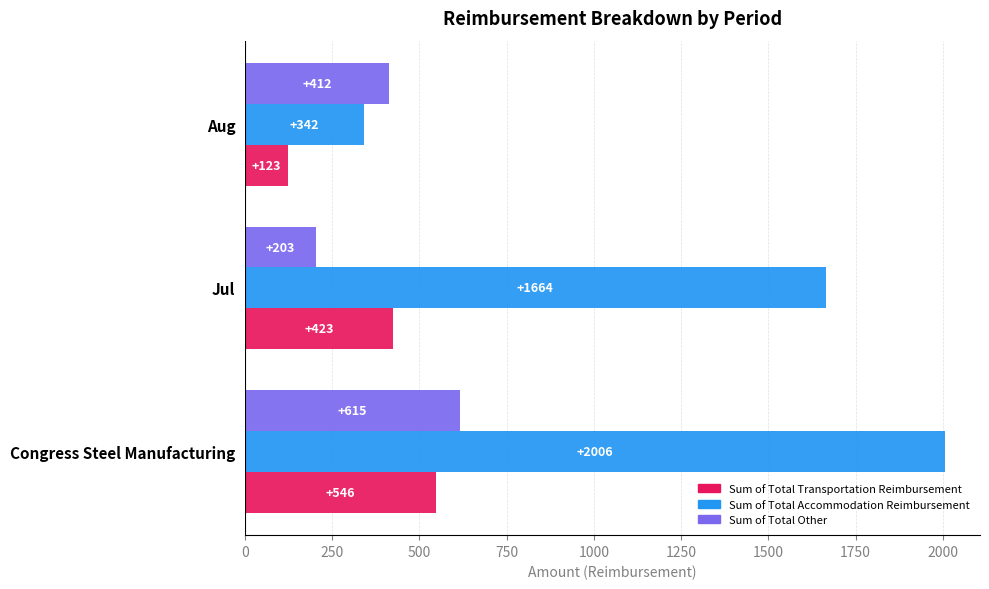

Where is Sum of Total Accommodation Reimbursement nearest to the value 1174?

Jul